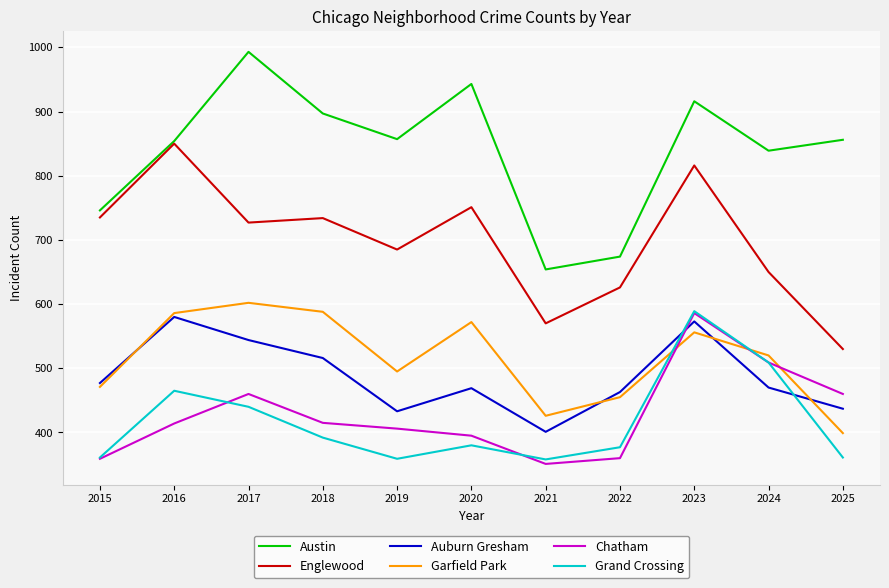

Which series changed the most between 2021 and 2023?

Austin